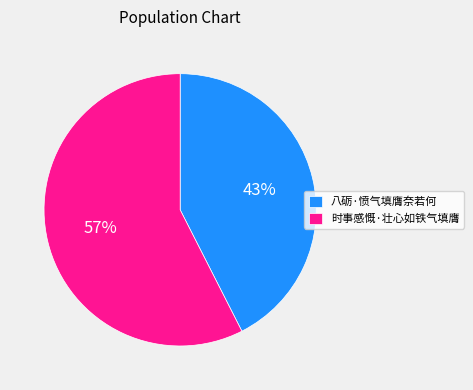

Between 八砺·愤气填膺奈若何 and 时事感慨·壮心如铁气填膺, which is larger?

时事感慨·壮心如铁气填膺